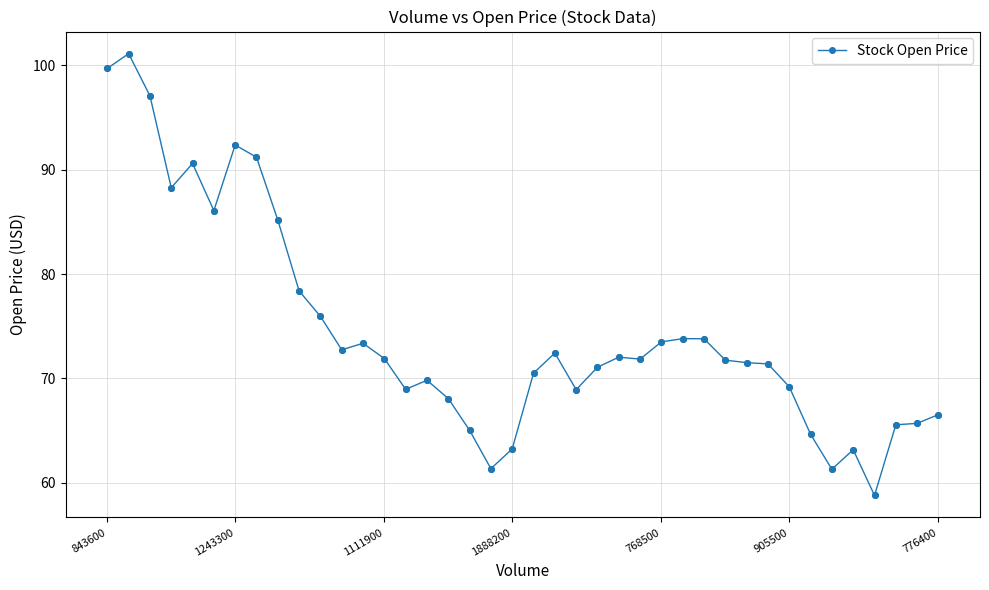

What is the average value?

74.4